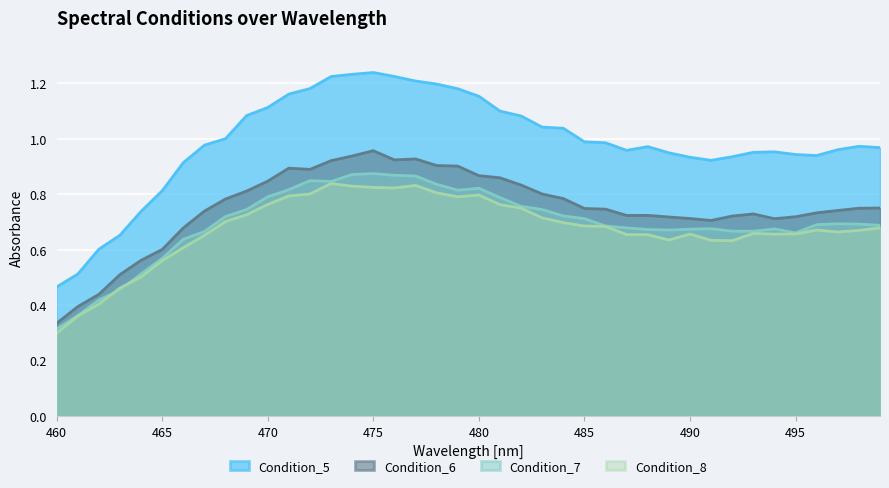

Which series has the widest spread of values?

Condition_5